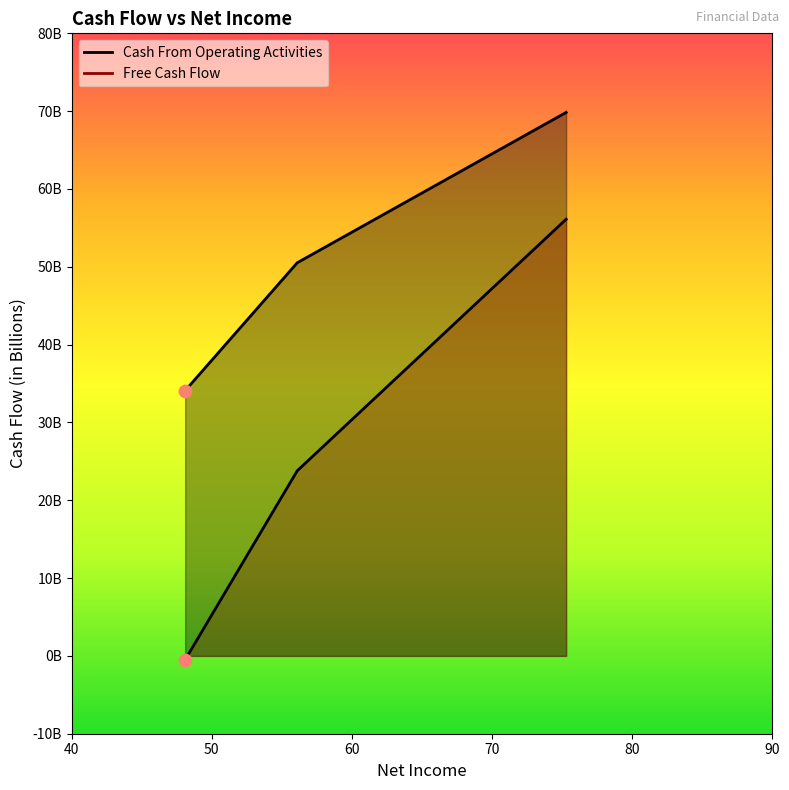

Which series reaches the minimum Y coordinate?

Free Cash Flow